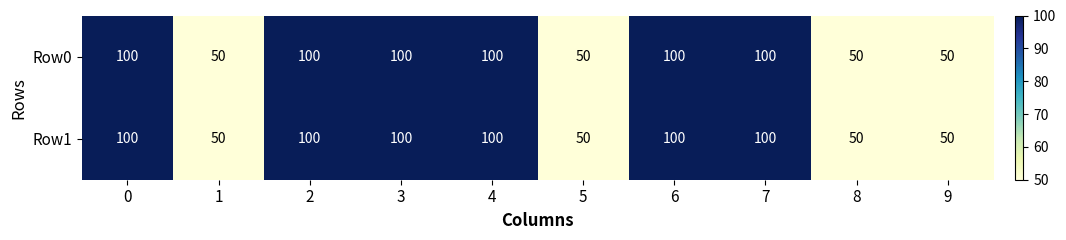

Is it true that Row1 equals 50 at 8?

True